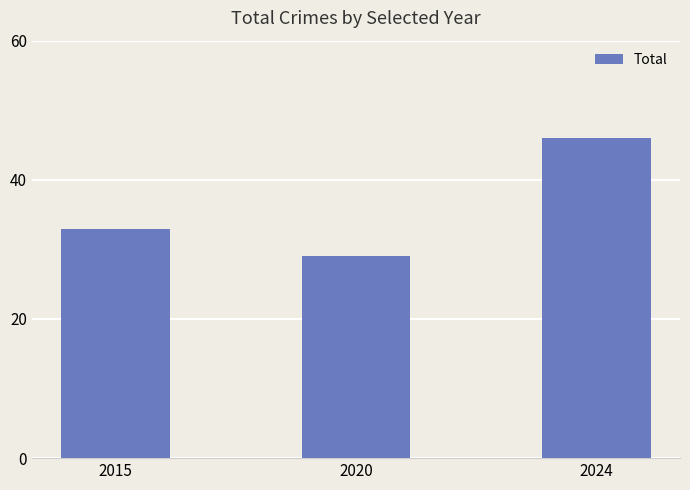

Does the chart contain any negative values?

No